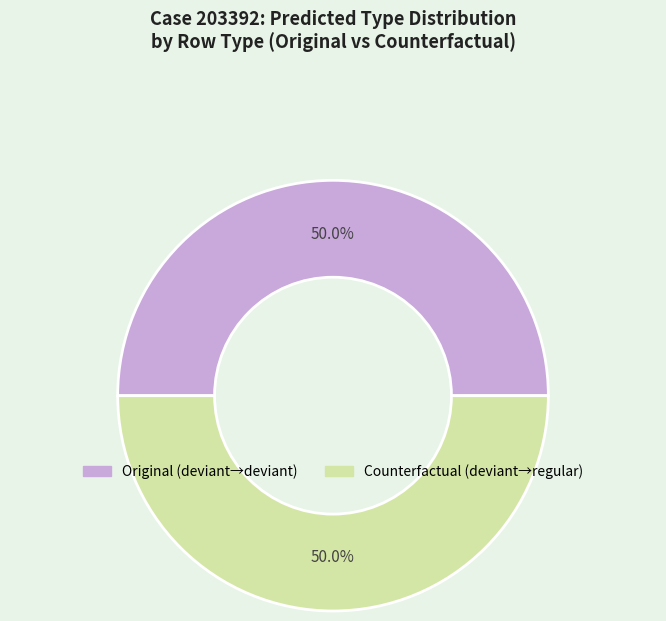

How many slices are in this pie chart?

2